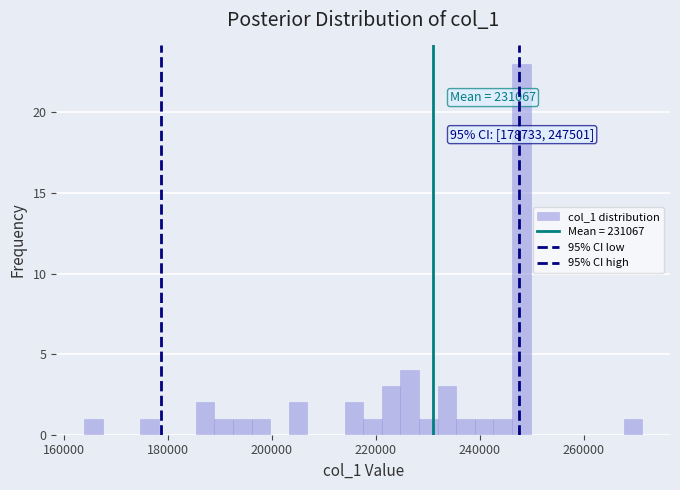

Read against the x-axis, roughly where is the centre of the tallest bar?

248000